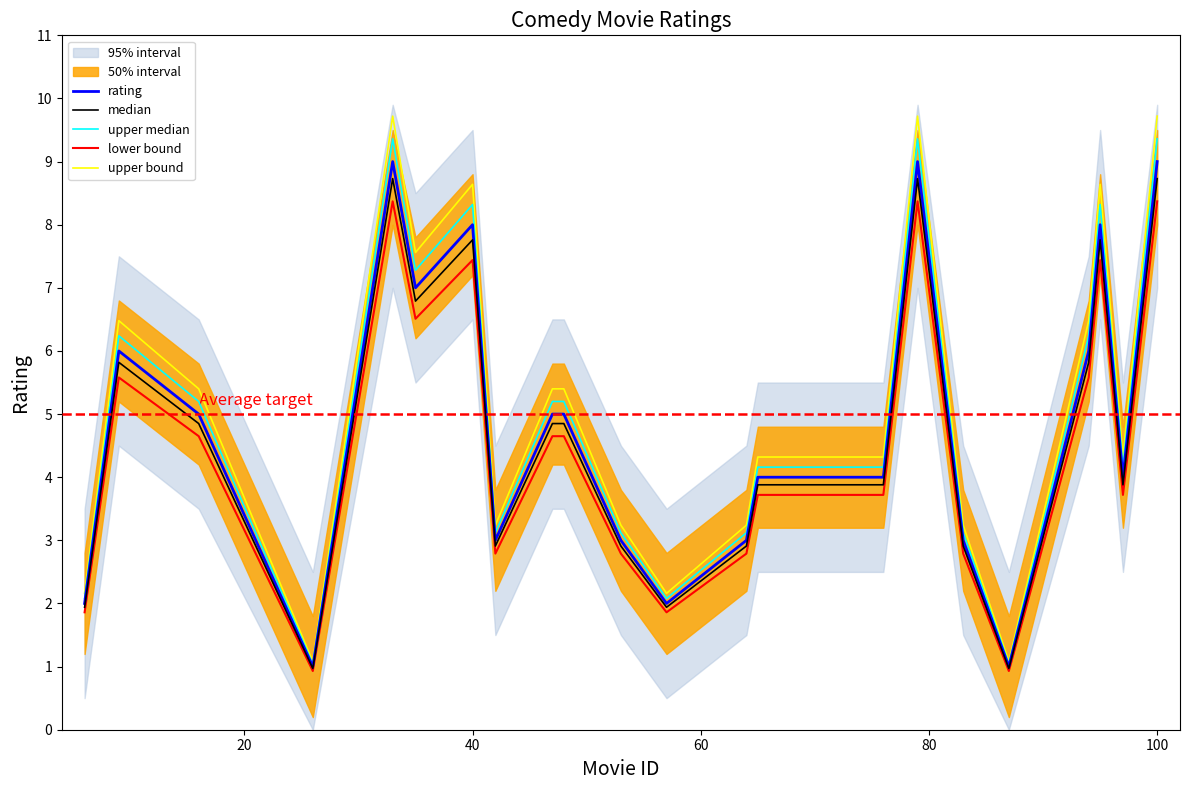

Is it true that lower bound equals 2.7 at 40?

False